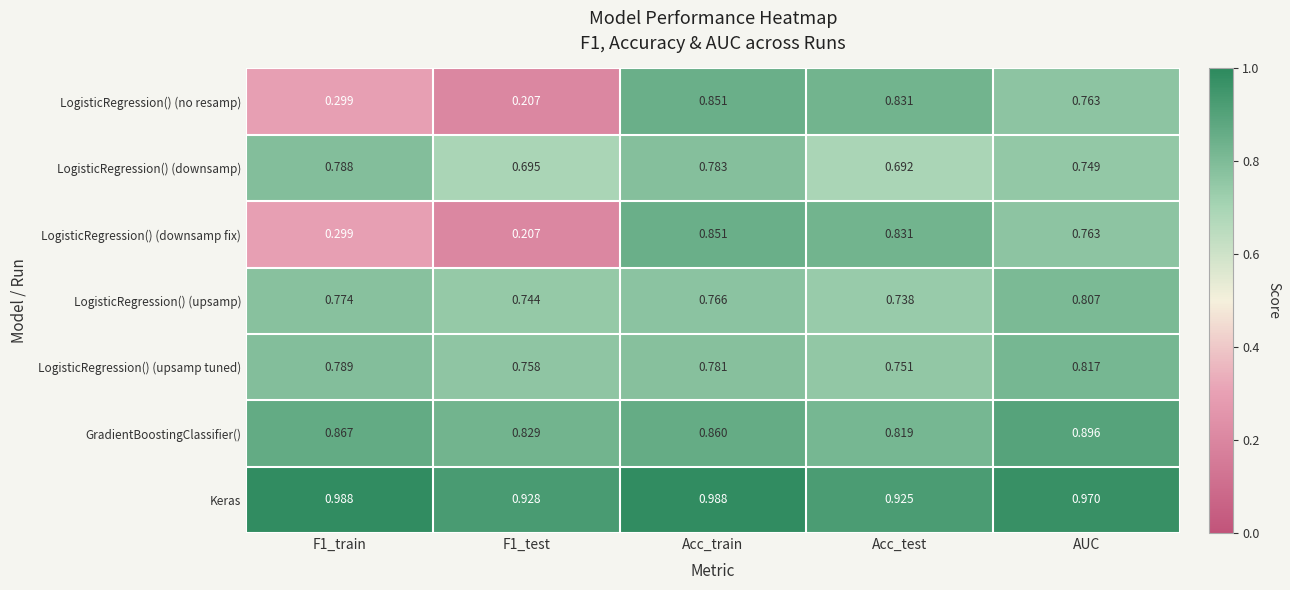

How many series are shown in this chart?

7